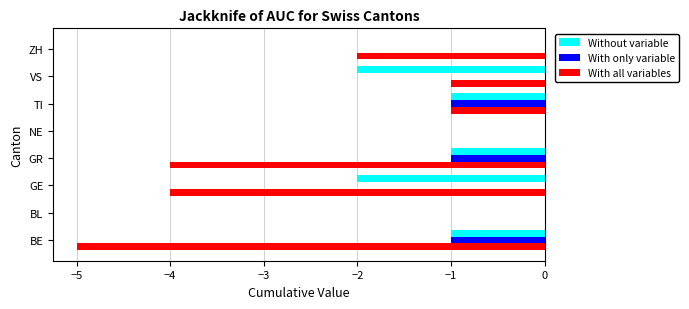

What is the sum of all With only variable values?

-3